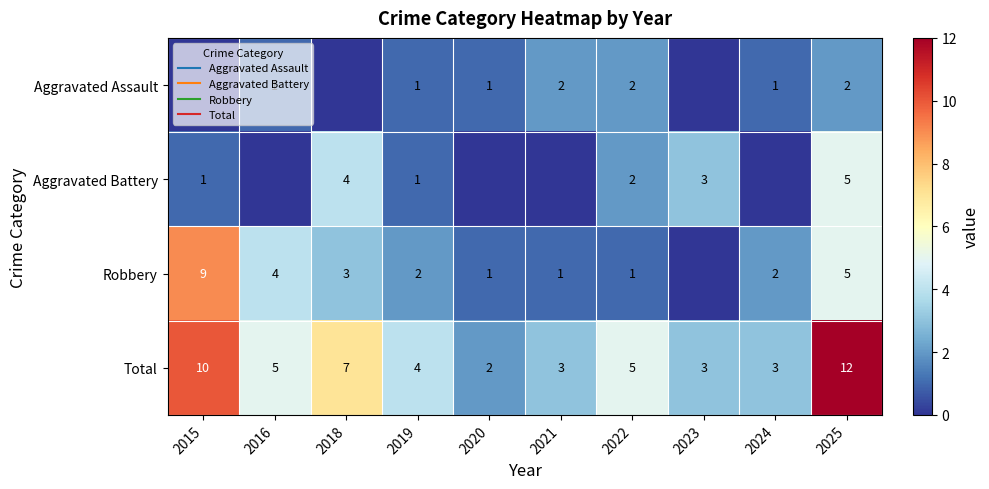

Between 2018 and 2019, which is larger?

2019